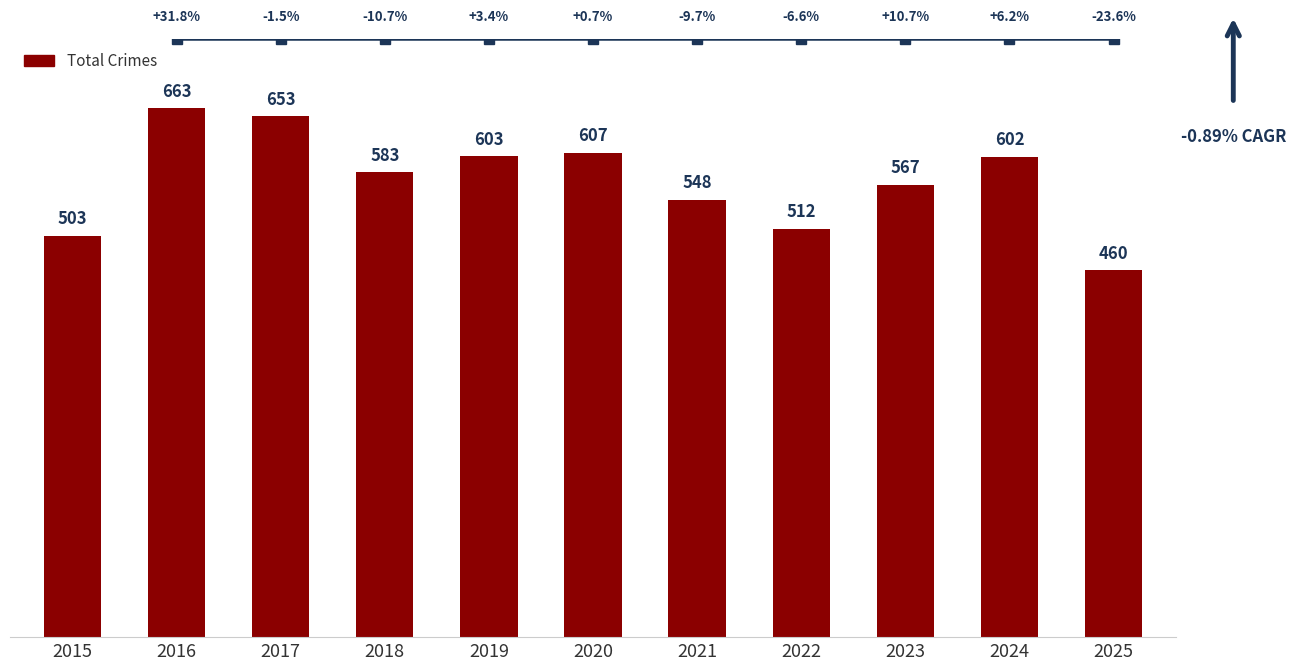

At which category does the chart reach its minimum across all series?

2025